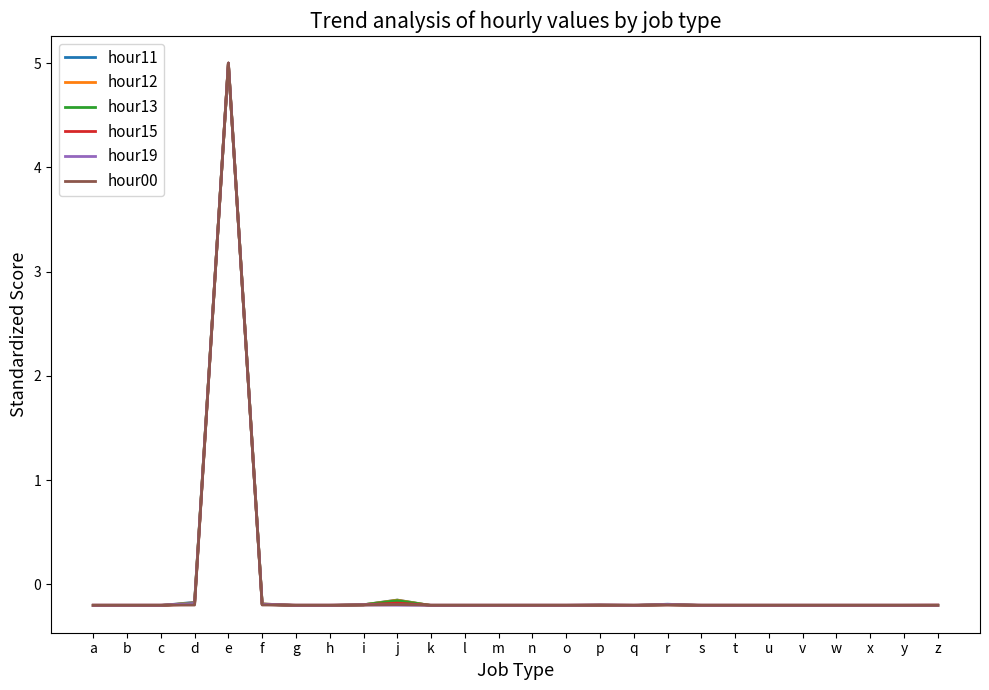

In hour12, how many points are higher than both neighbors (excluding endpoints)?

6